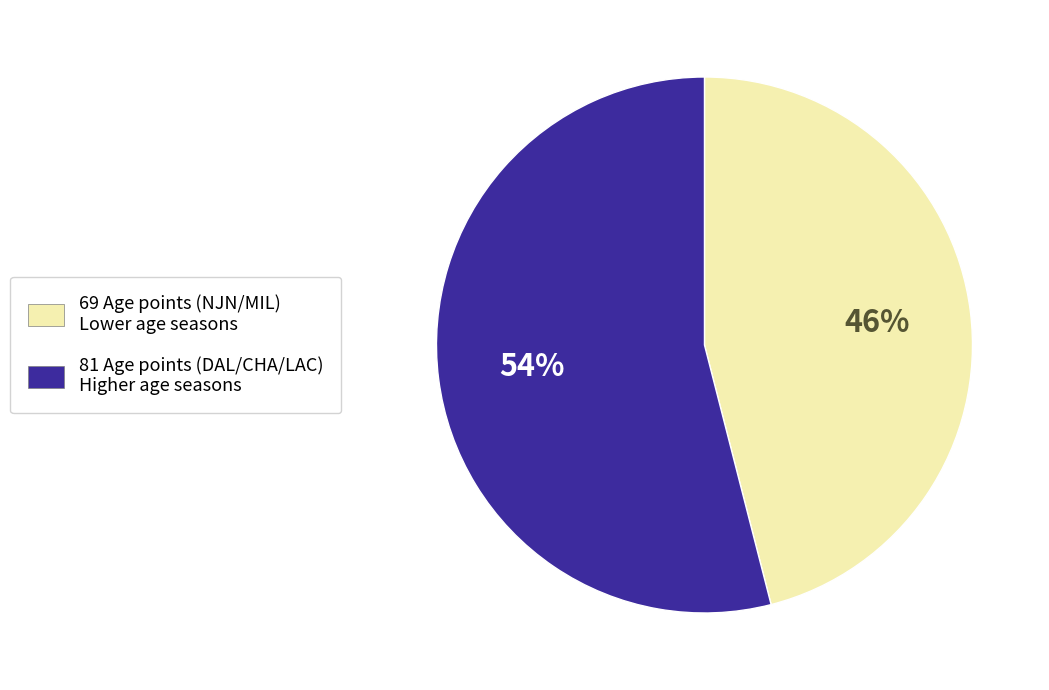

Approximately how many times larger is the value at 81 Age points (DAL/CHA/LAC) Higher age seasons compared to 69 Age points (NJN/MIL) Lower age seasons?

1.2